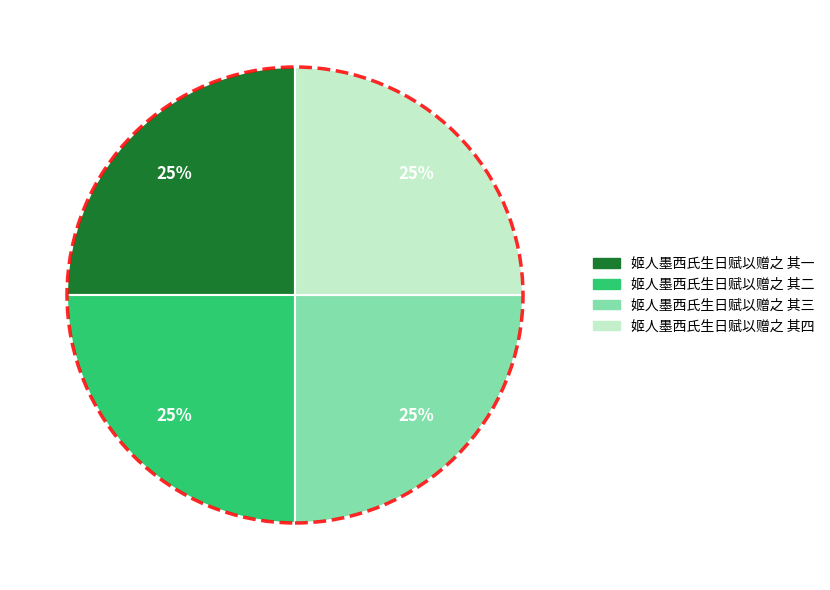

Does 姬人墨西氏生日赋以赠之 其三 account for over 50% of the chart?

No